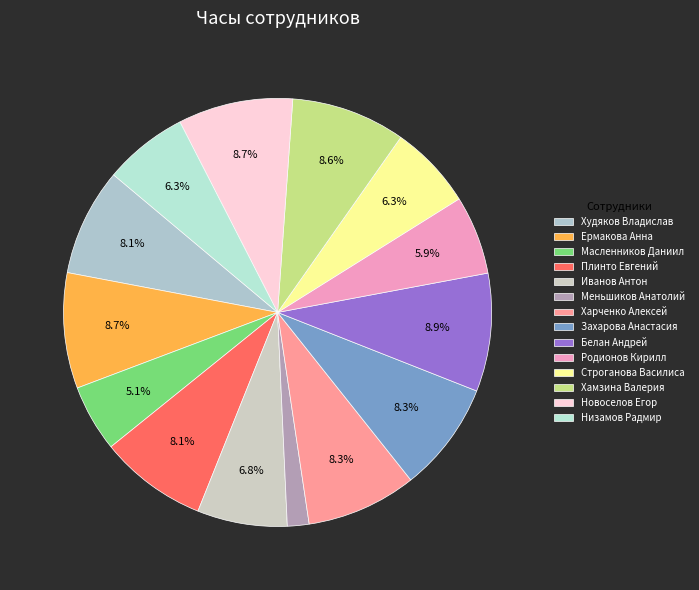

Is there any slice that represents more than half of the pie?

No